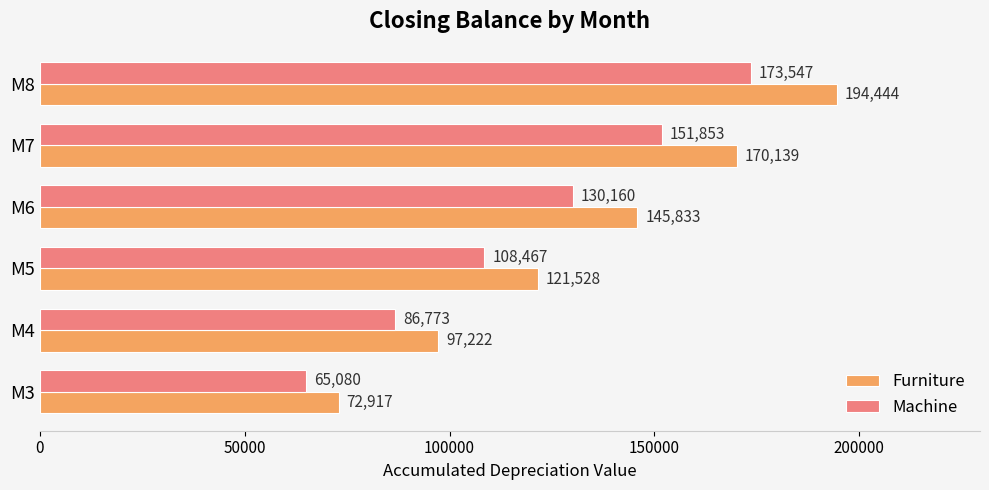

Read the Machine value at M3.

65080.0